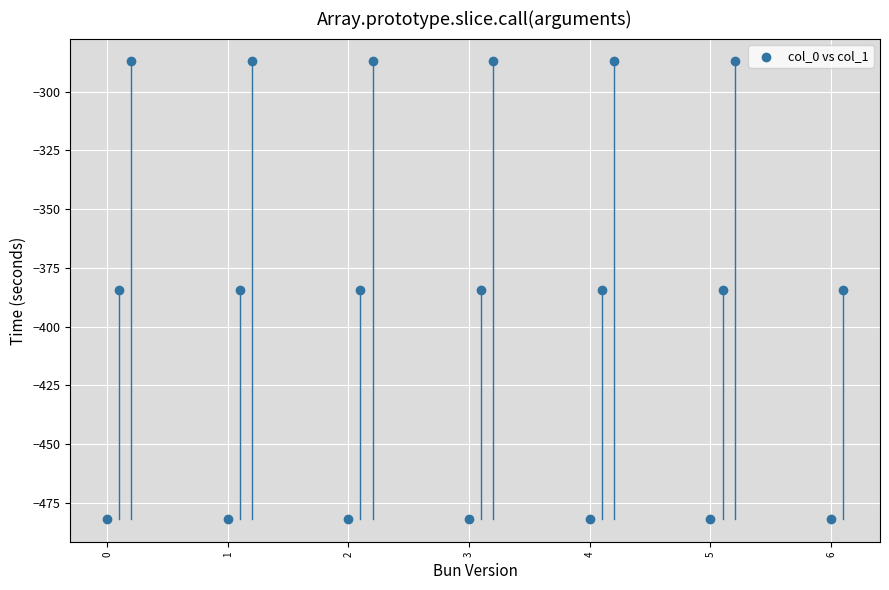

What is the range of X values (max minus min)?

6.1